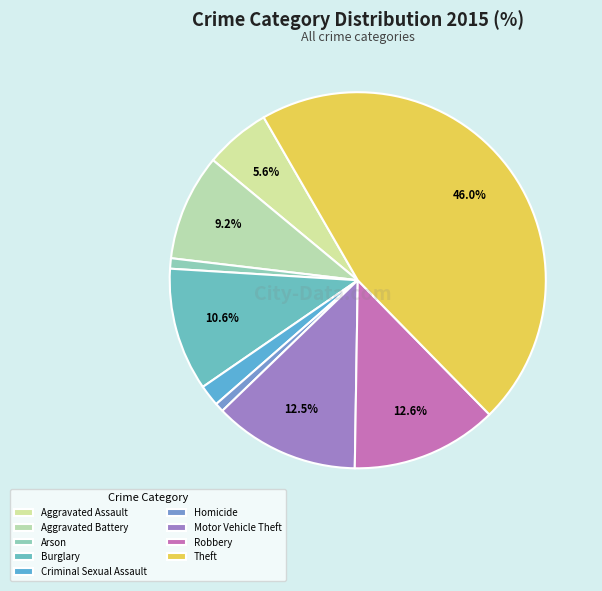

Does Theft account for over 50% of the chart?

No